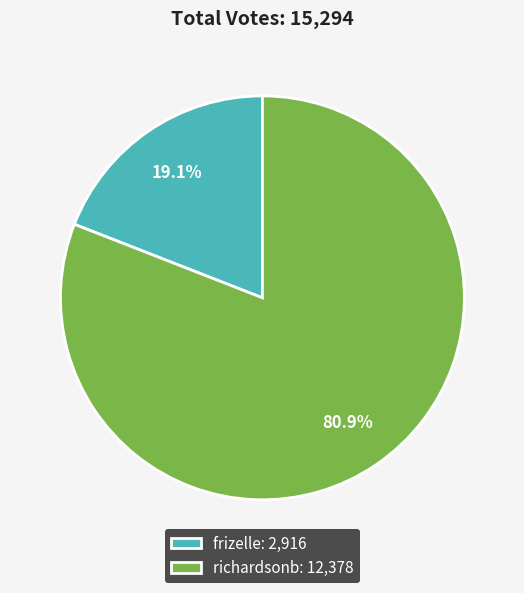

What portion of the pie excludes frizelle?

80.9%